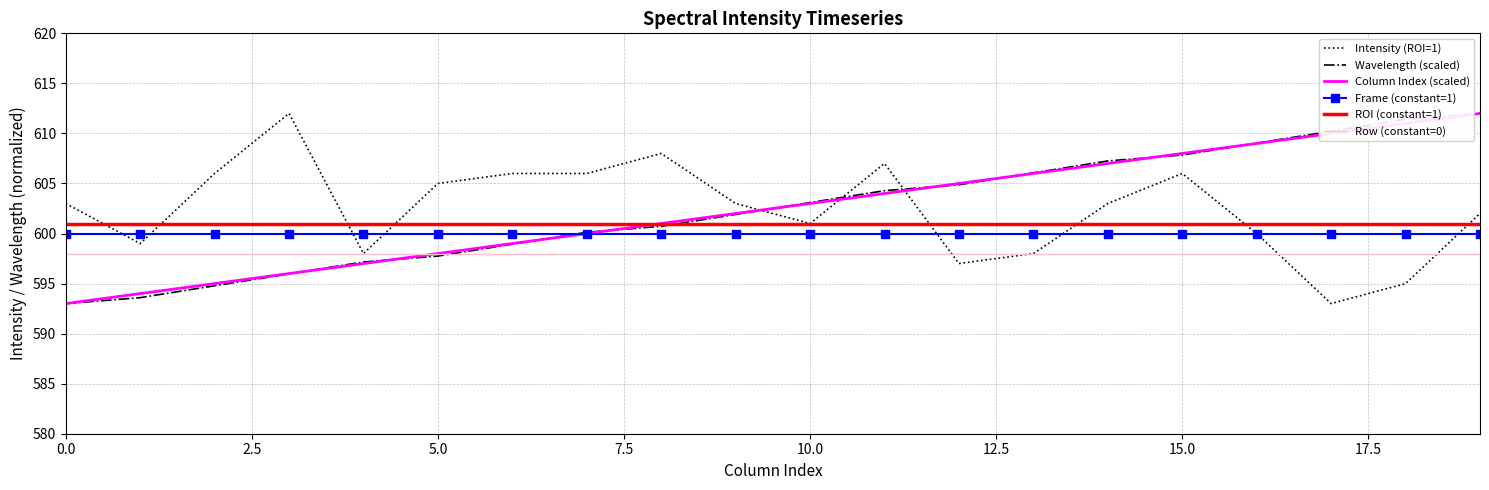

What is the minimum value shown in the chart?

593.0